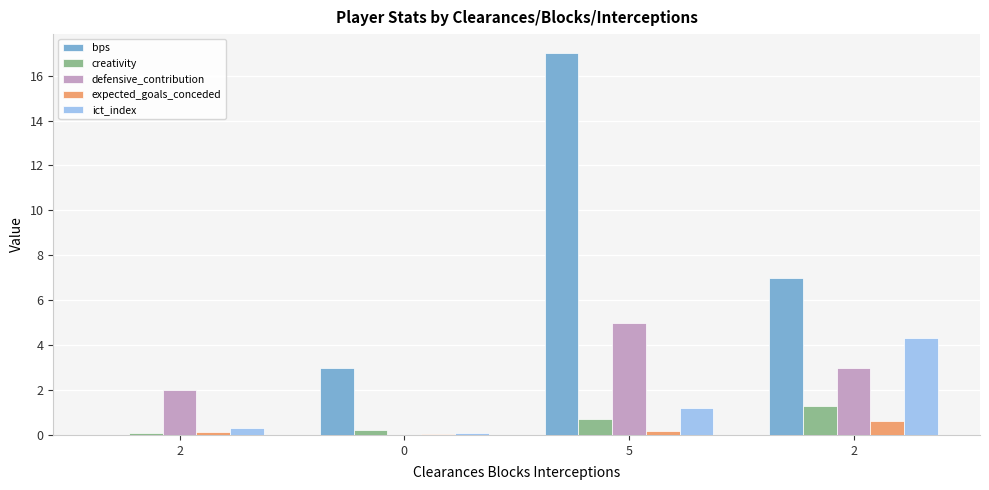

What is the difference between the bps values at 5 and 2?

10.0